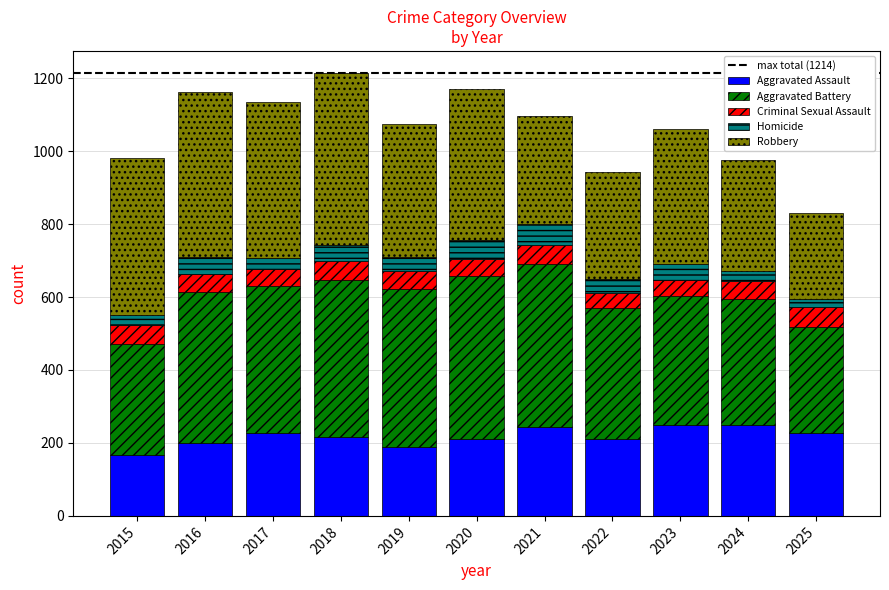

What is the total value across all series at 2021?

1095